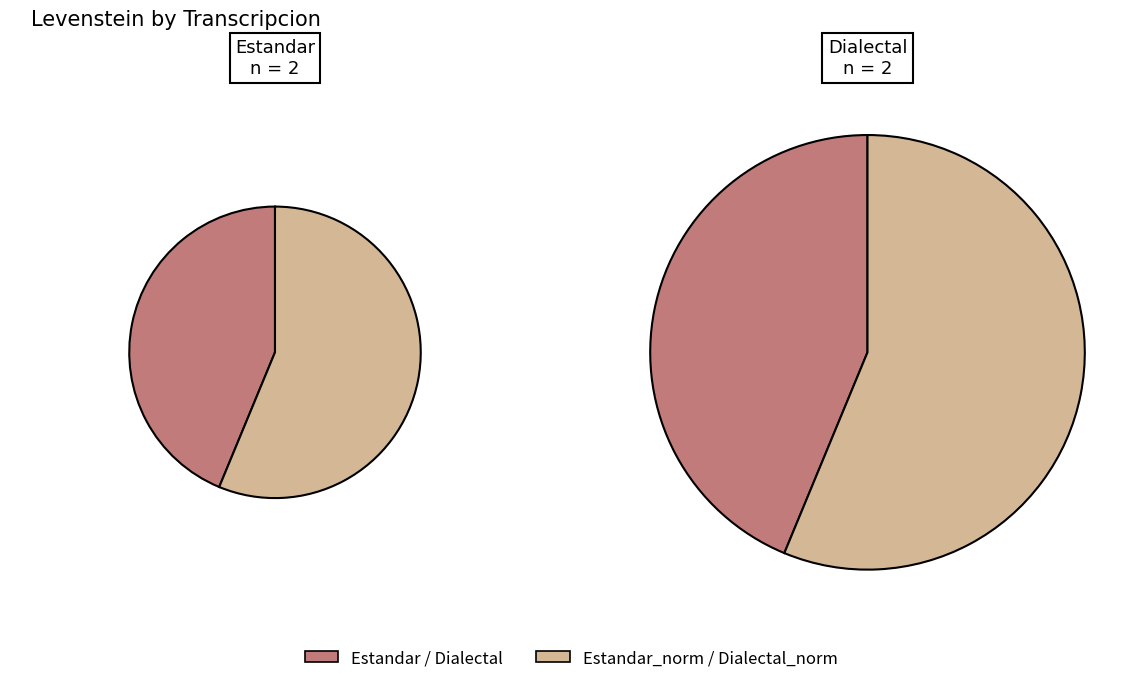

Does Estandar account for over 50% of the chart?

No